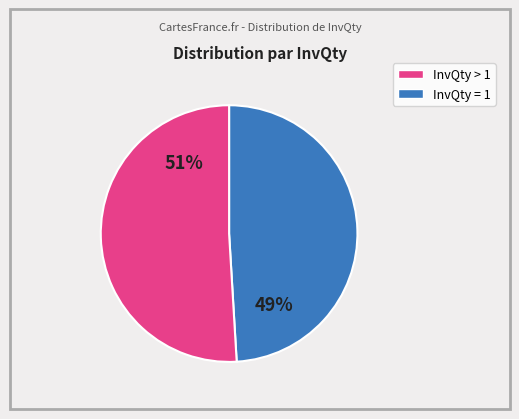

How many slices are in this pie chart?

2